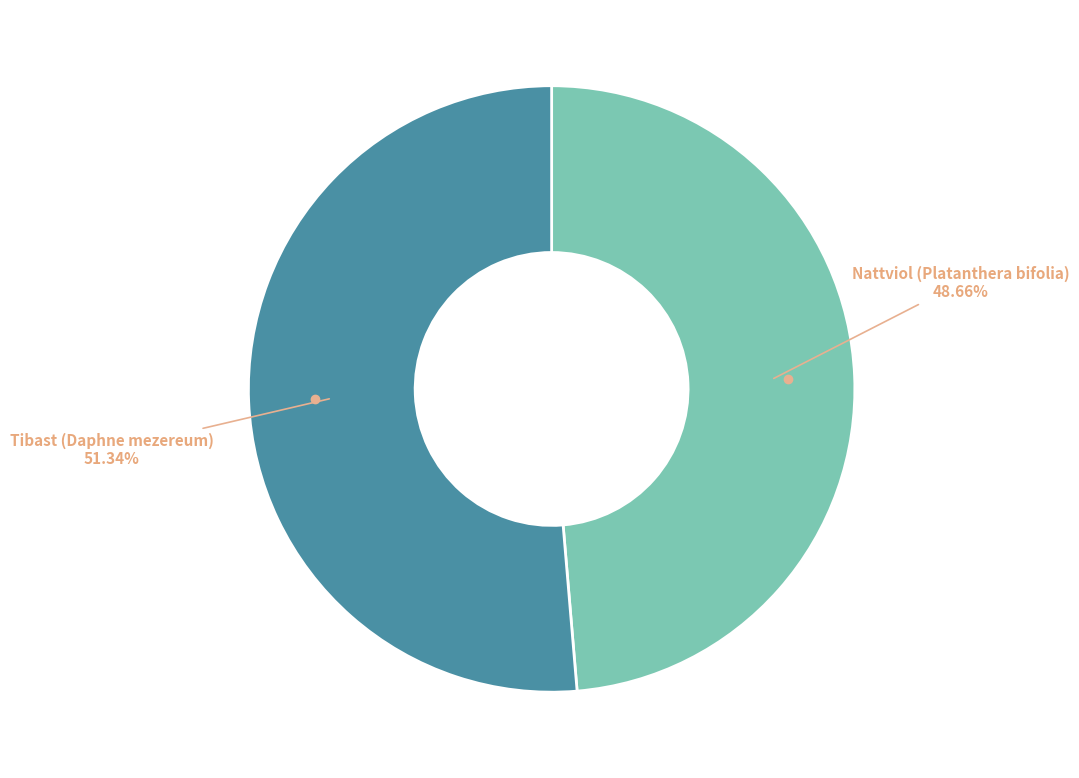

Is there any slice that represents more than half of the pie?

Yes